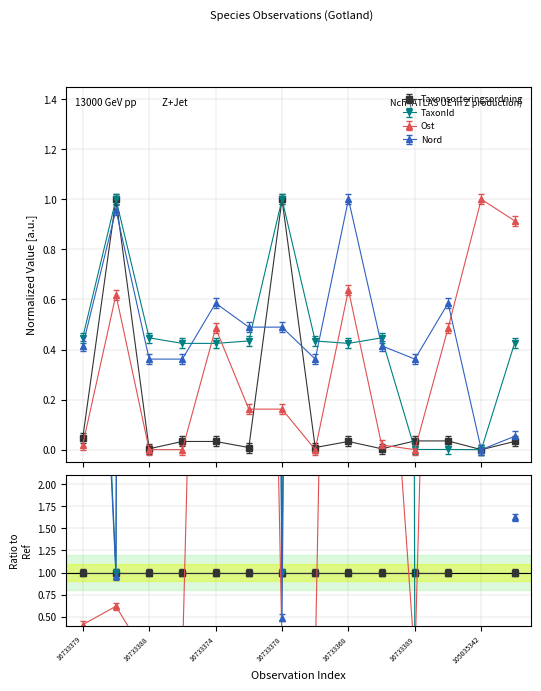

Which series has the widest spread of values?

Taxonsorteringsordning